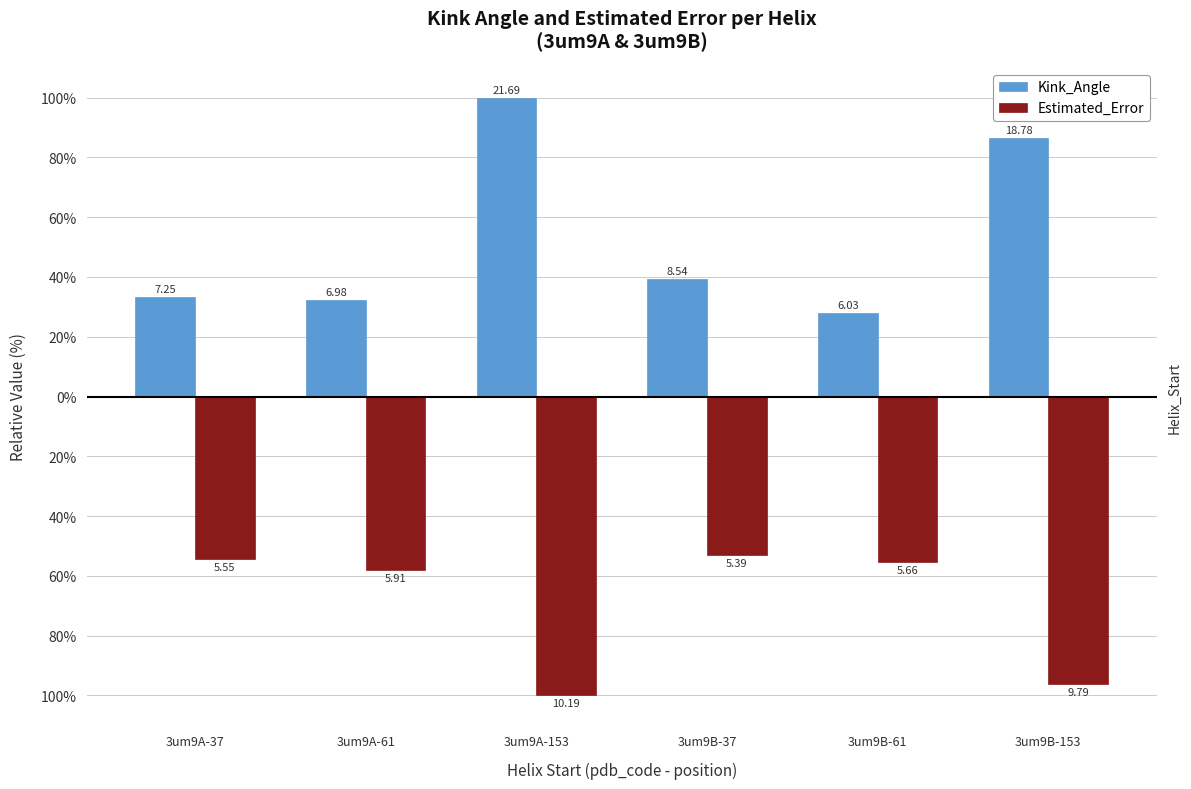

Reading right to left, what are all the values shown in this chart?

Kink_Angle: 3um9B-153=86.6	3um9B-61=27.8	3um9B-37=39.4	3um9A-153=100.0	3um9A-61=32.2	3um9A-37=33.4
Estimated_Error: 3um9B-153=-96.1	3um9B-61=-55.5	3um9B-37=-52.9	3um9A-153=-100.0	3um9A-61=-58.0	3um9A-37=-54.5